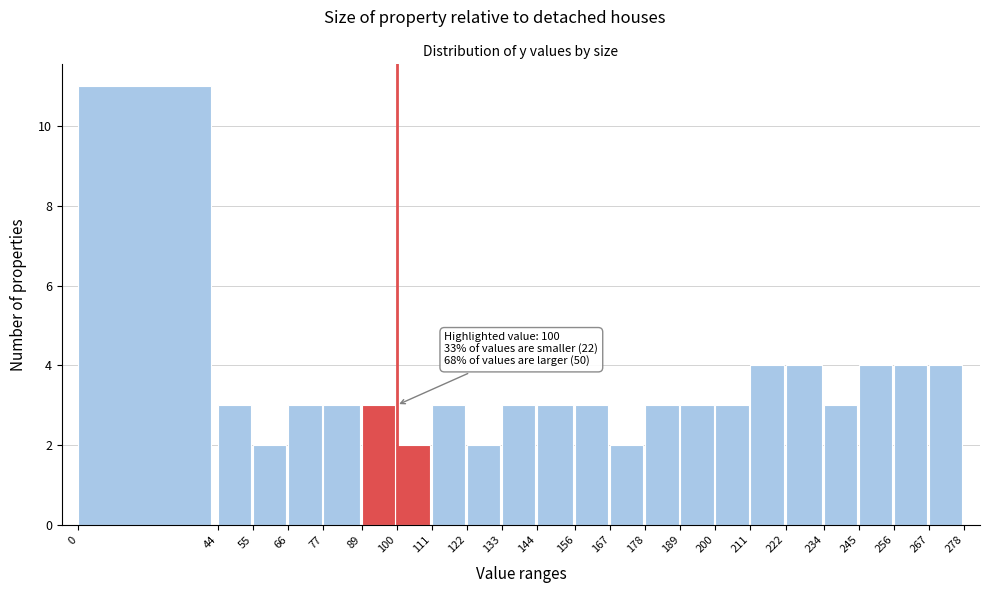

Which range on the x-axis has the tallest bar?

0 to 44